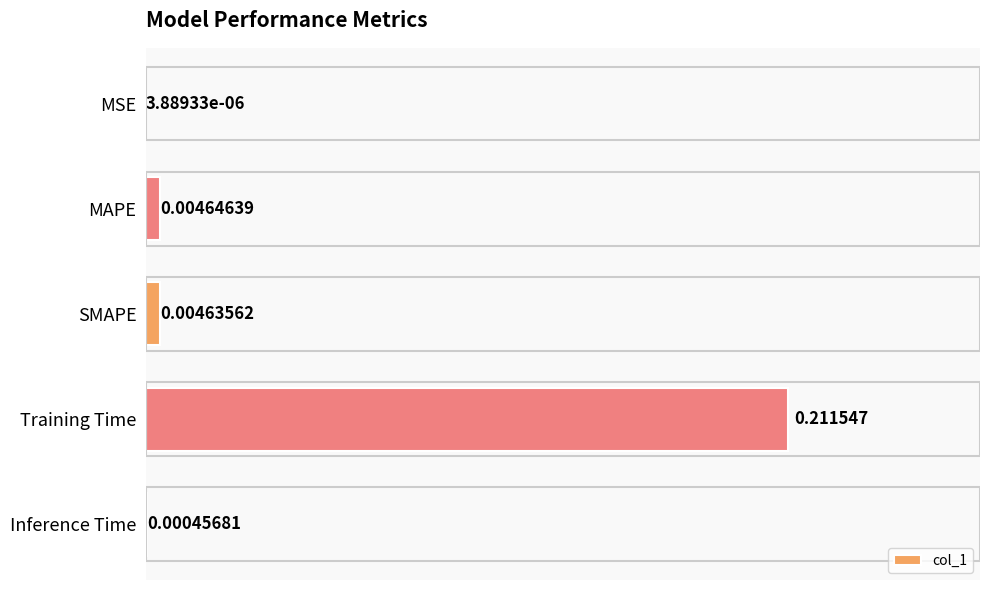

Between Training Time and SMAPE, which is larger?

Training Time